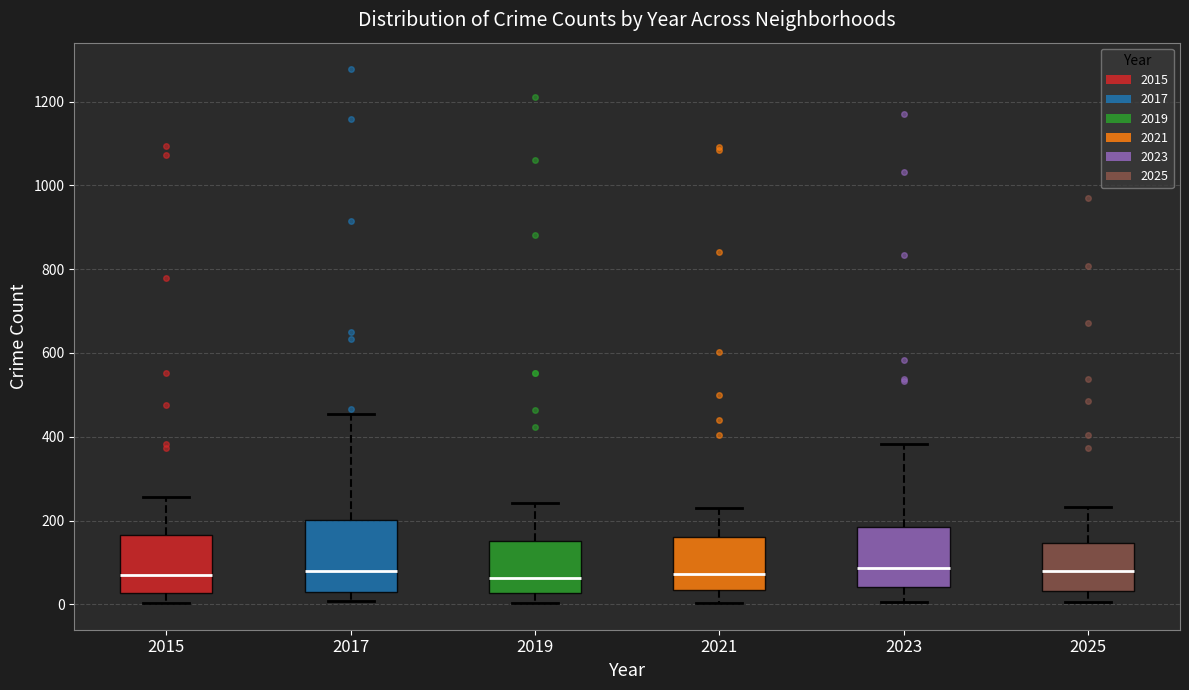

Where is the lower edge of the box at x = 2019 on the y-axis? The values are not printed on the chart, so give them approximately, as read against the axis.

20